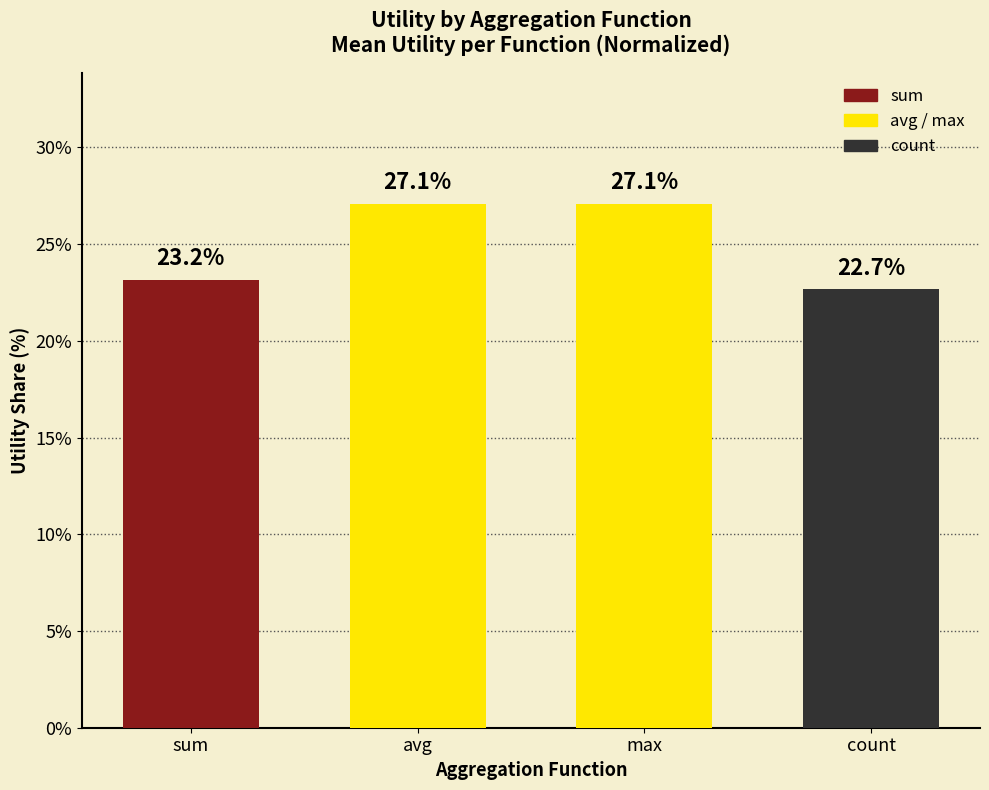

What is the minimum value shown in the chart?

22.7